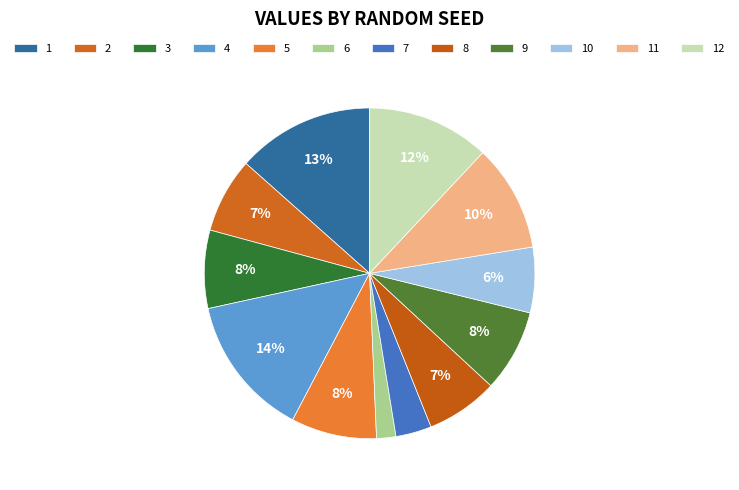

Which slice is the smallest?

6